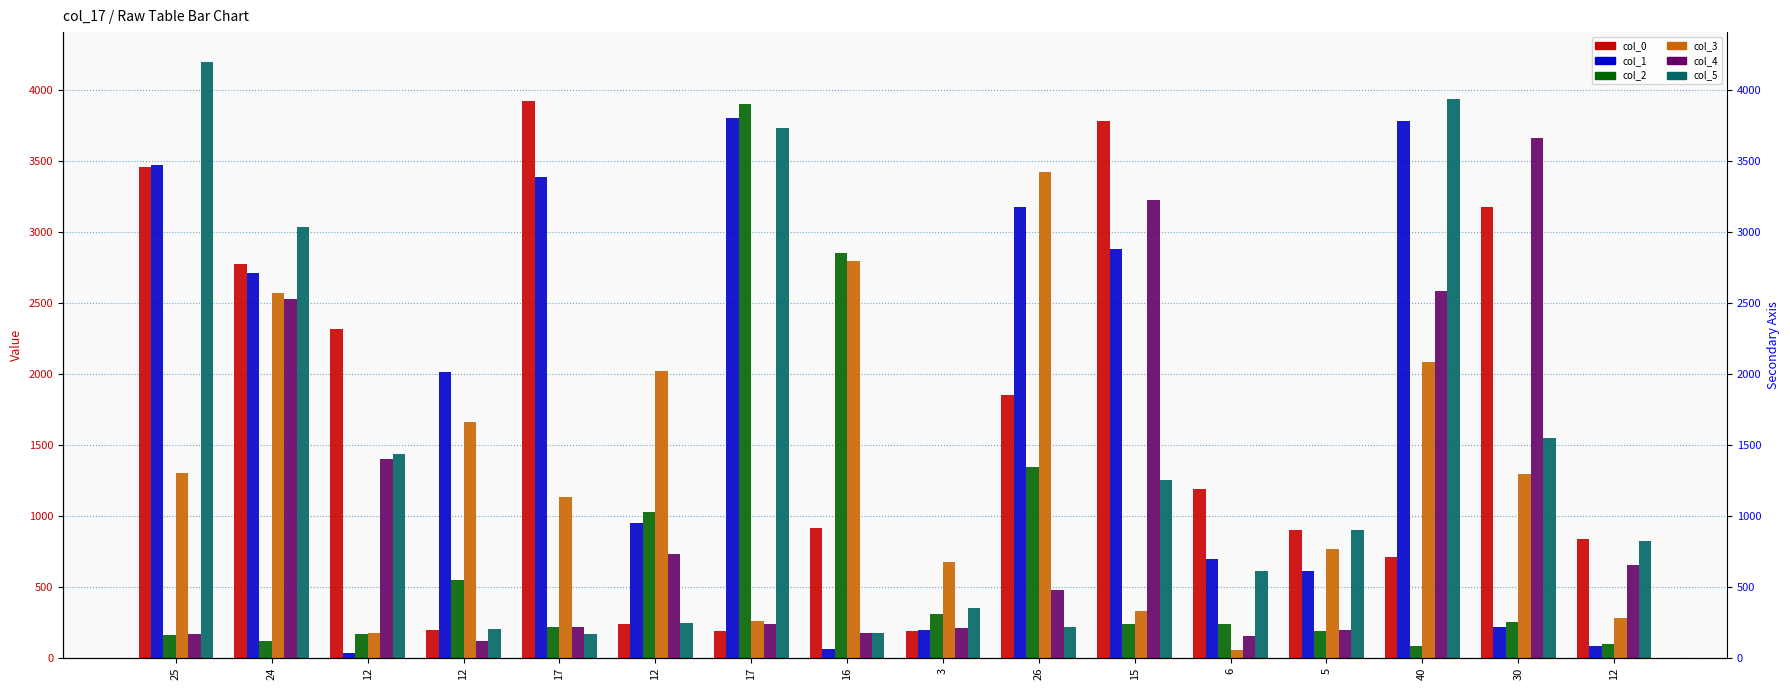

At which label does col_4 first exceed 478?

24